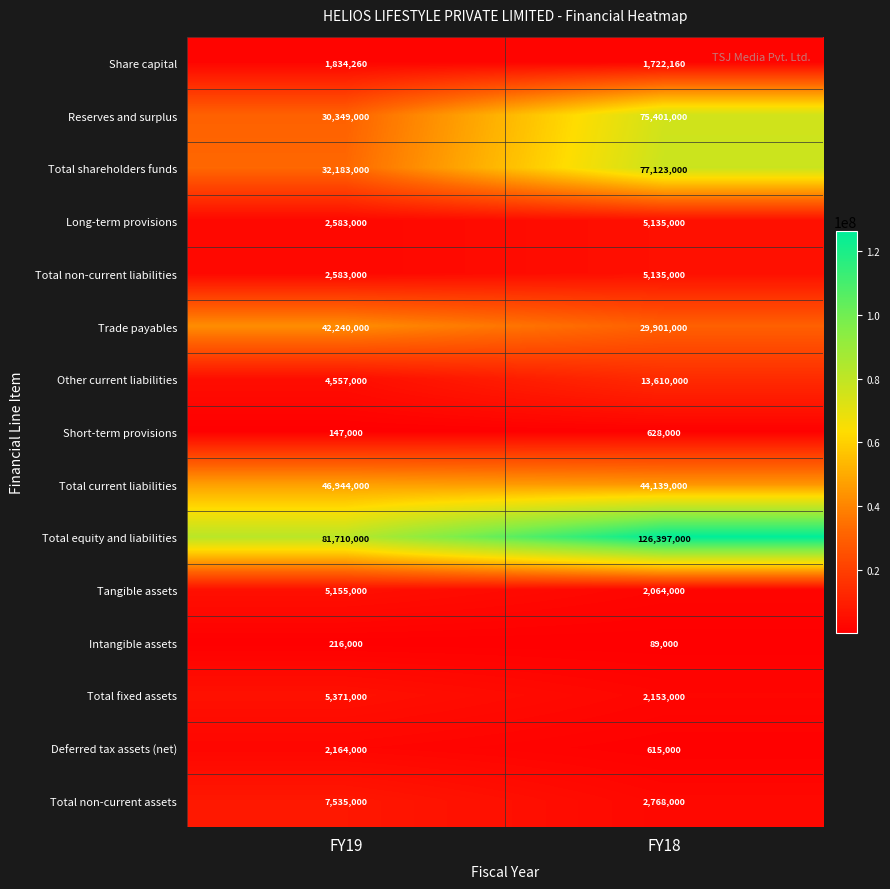

At how many categories does at least one series exceed 16079993?

2